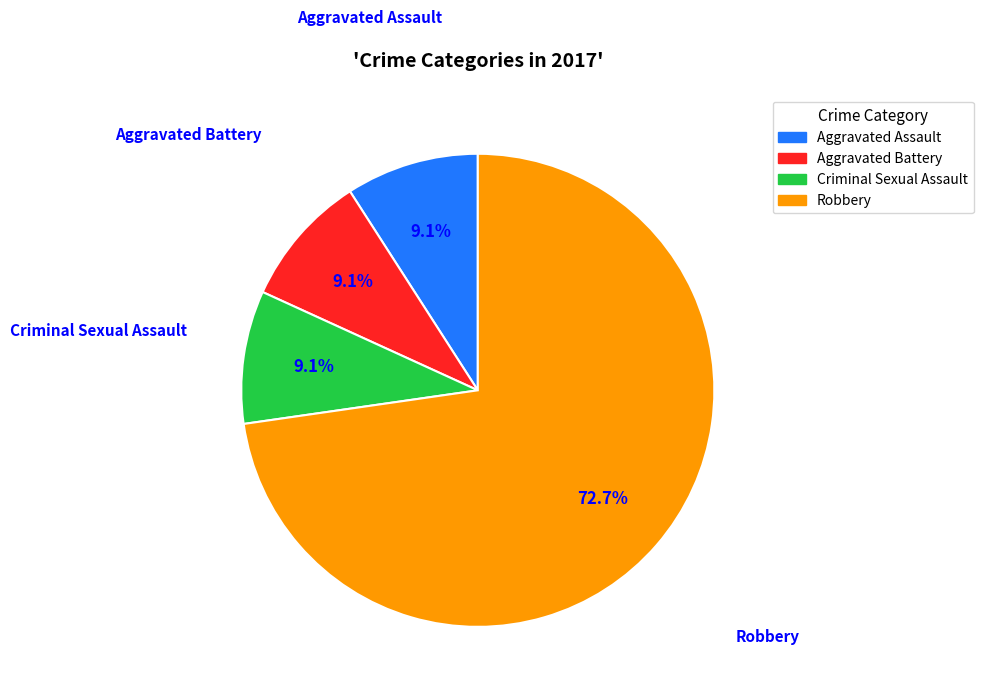

Is Aggravated Battery the majority of the pie?

No